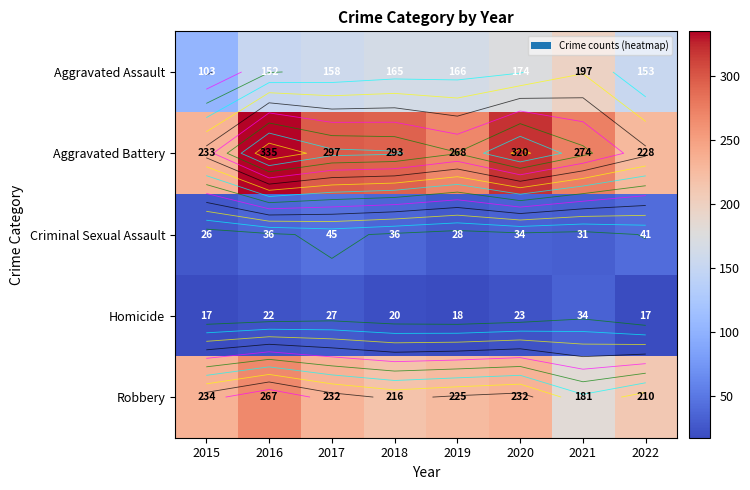

Is the value of Aggravated Assault at 2019 greater than the value of Homicide at 2022?

Yes